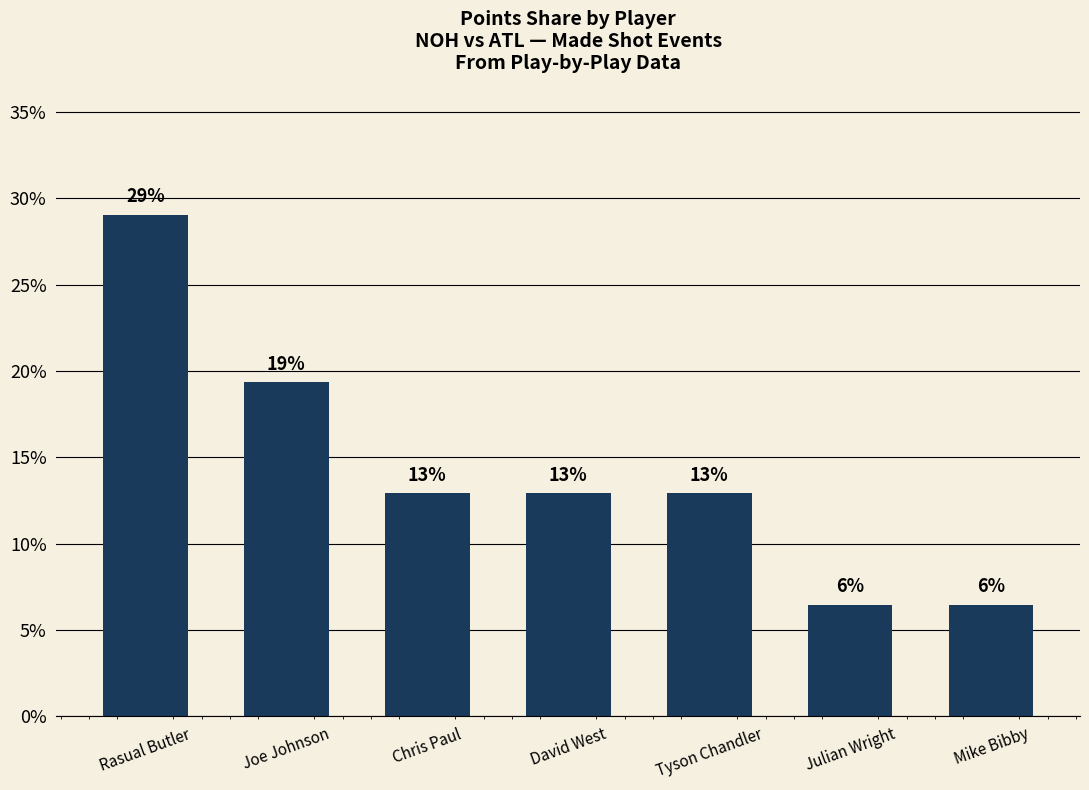

What is the difference between the second highest and second lowest values?

12.9